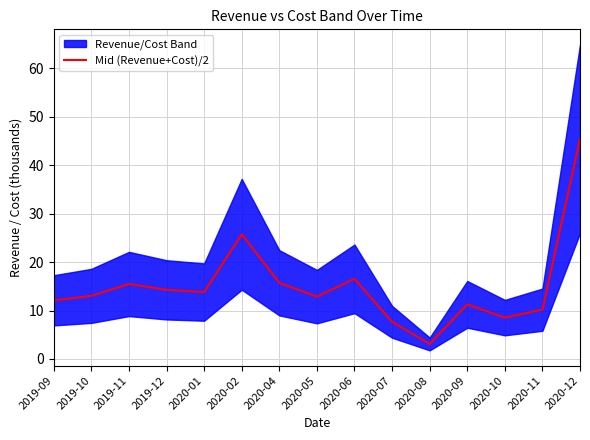

True or false: the data shows 4.0 at 2020-11.

False